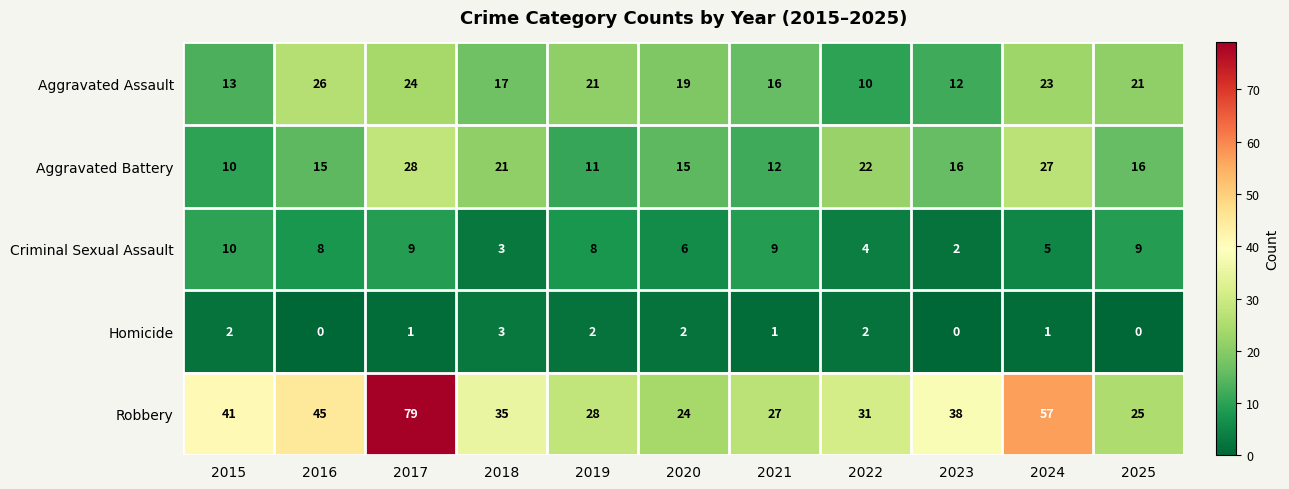

What is the total value across all series at 2016?

94